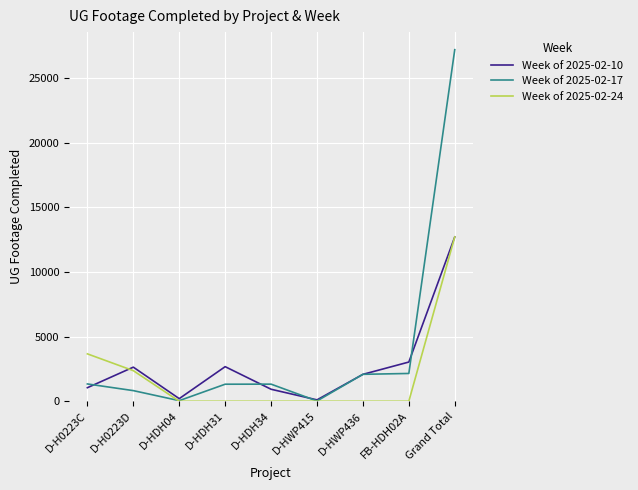

The value of Week of 2025-02-17 at D-HDH34 is 1324. True or false?

True